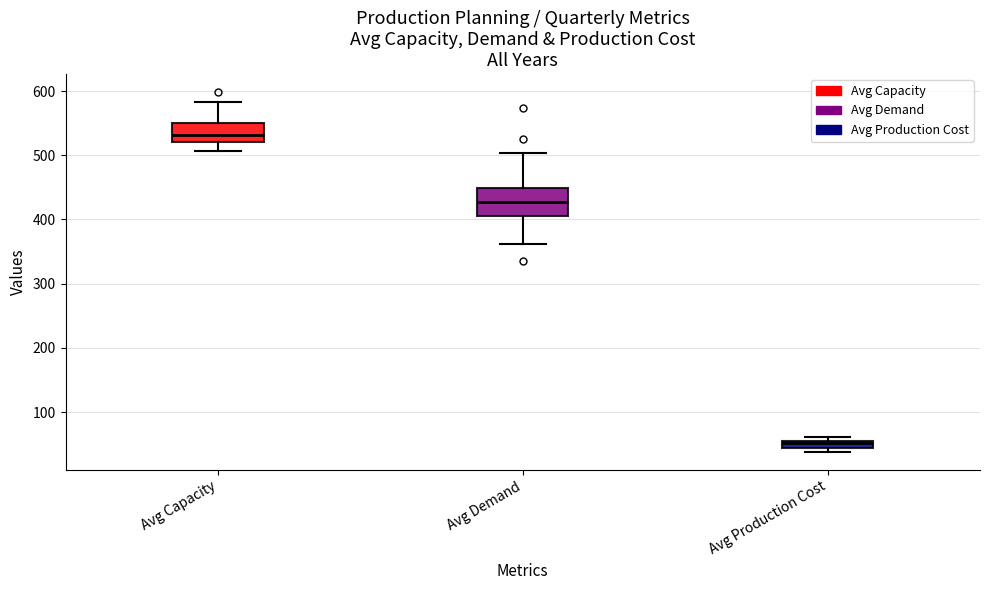

Which box's median line is the highest?

Avg Capacity